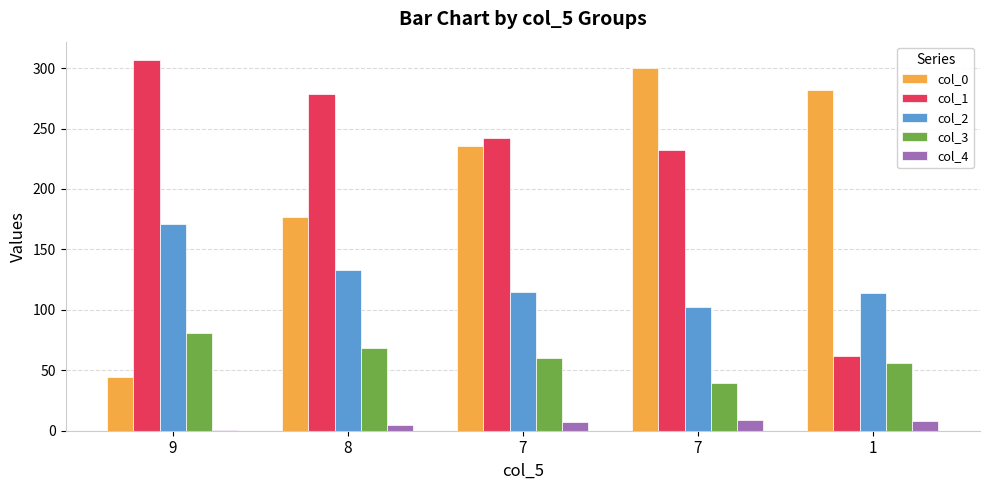

How many data points in col_4 are less than 7?

2